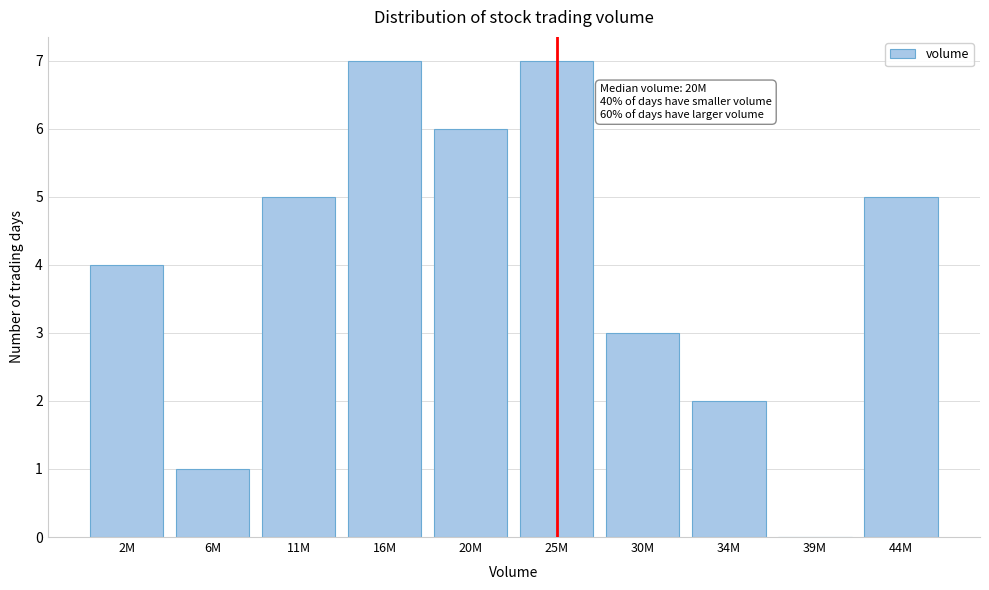

Reading left to right, extract all data points from this chart.

2M=4	6M=1	11M=5	16M=7	20M=6	25M=7	30M=3	34M=2	39M=0	44M=5